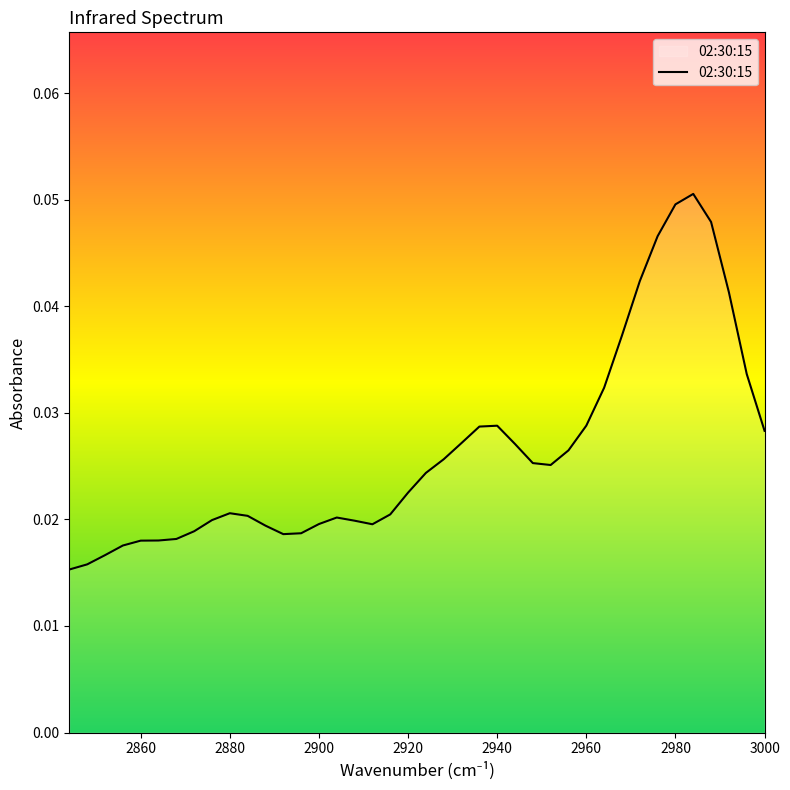

What position from the left is 2940?

16